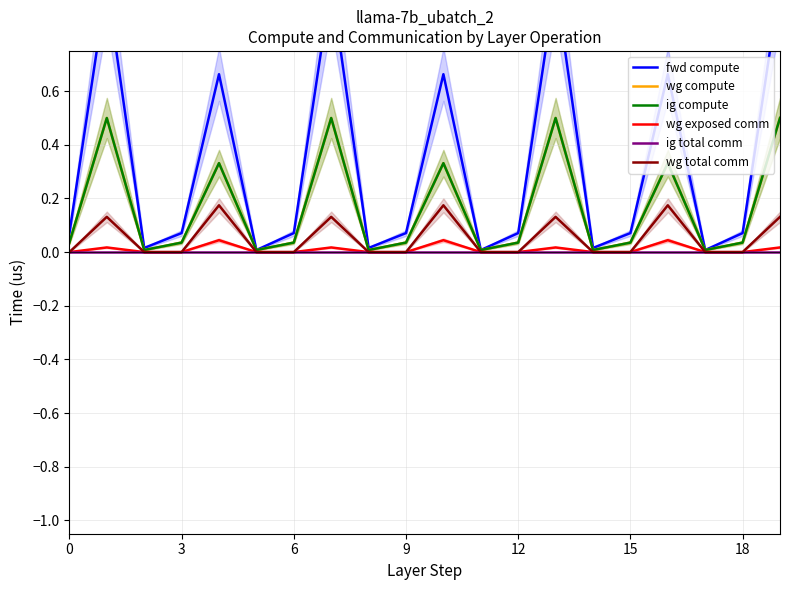

True or false: wg compute has a value of 0.0 at 0.

False